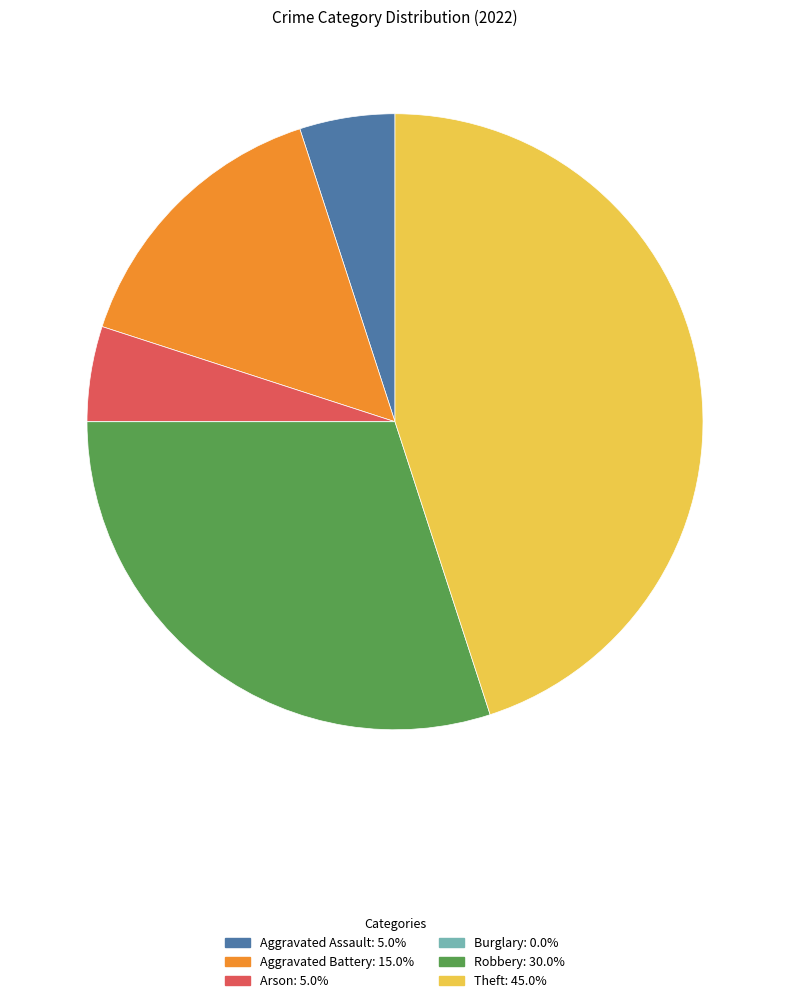

True or false: Arson accounts for 1% of the total.

False